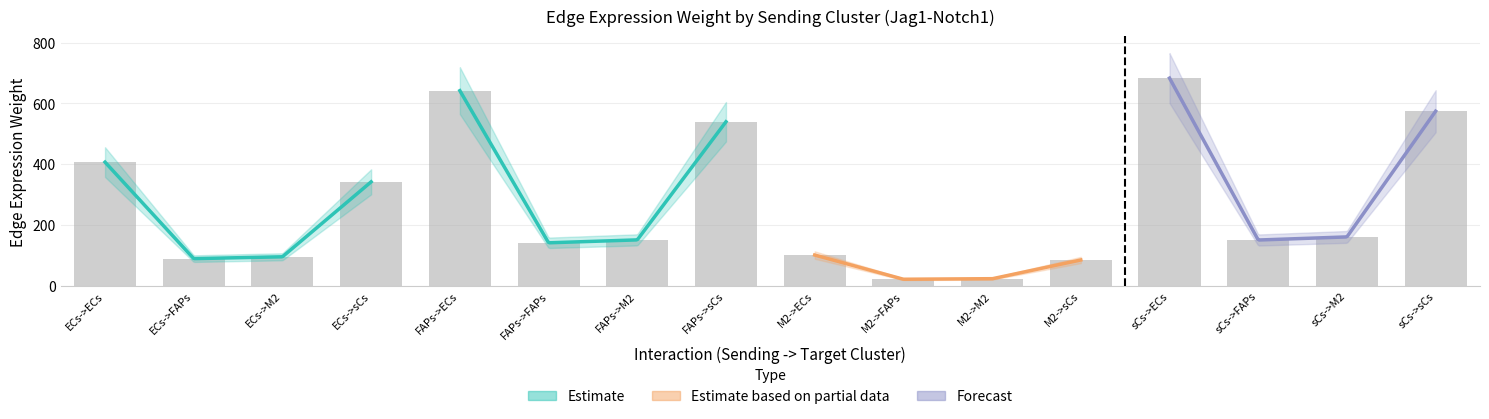

At which category is the sum across all series the highest?

sCs->ECs